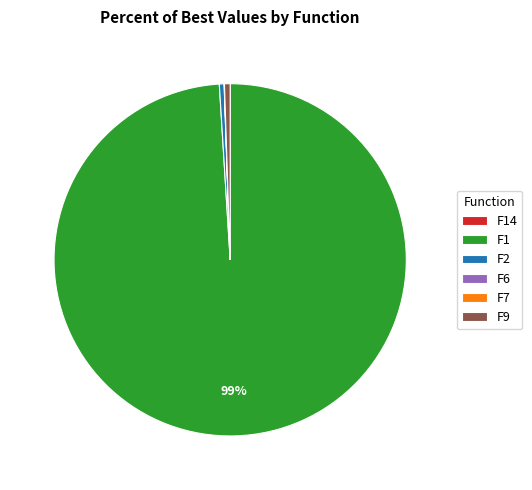

What is the largest slice in the pie chart?

F1